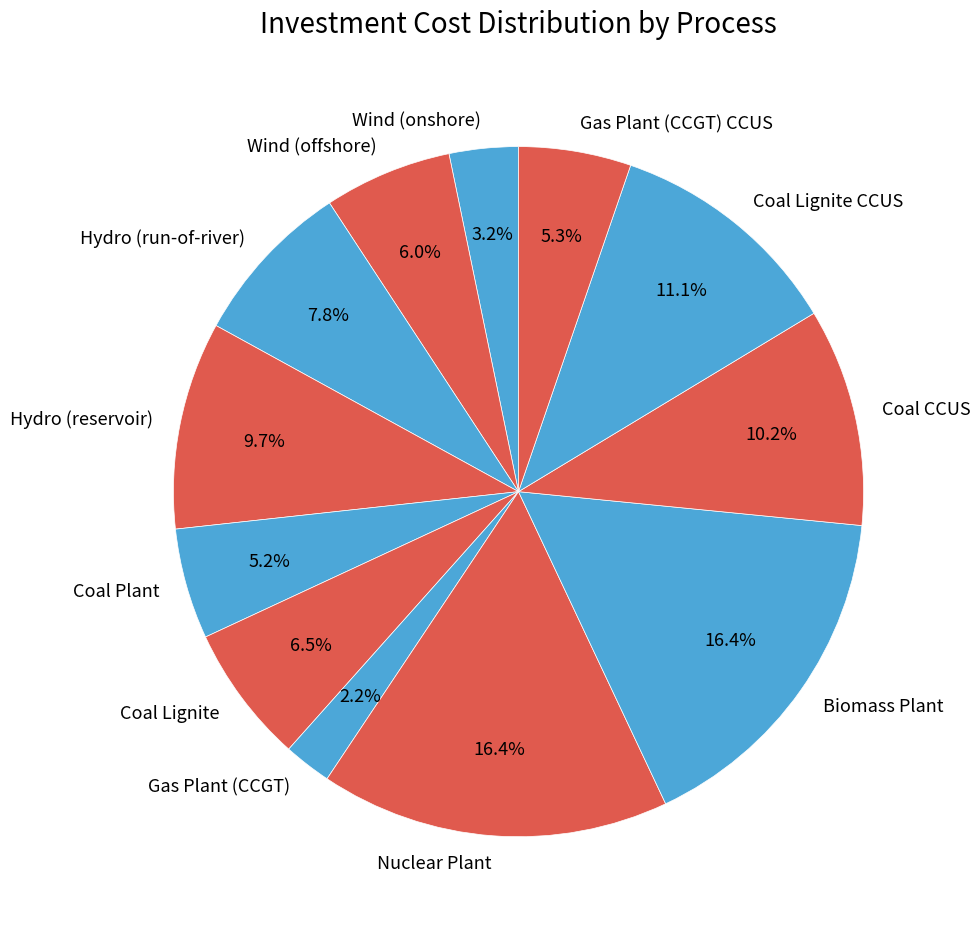

How many slices are in this pie chart?

12